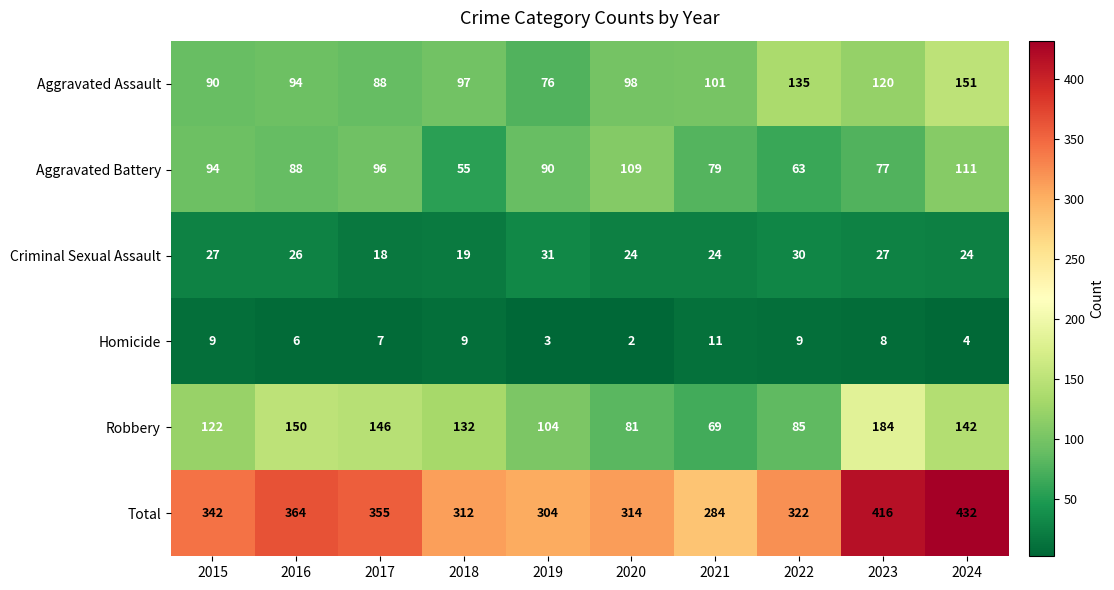

Where does the Criminal Sexual Assault series first go above 26?

2015